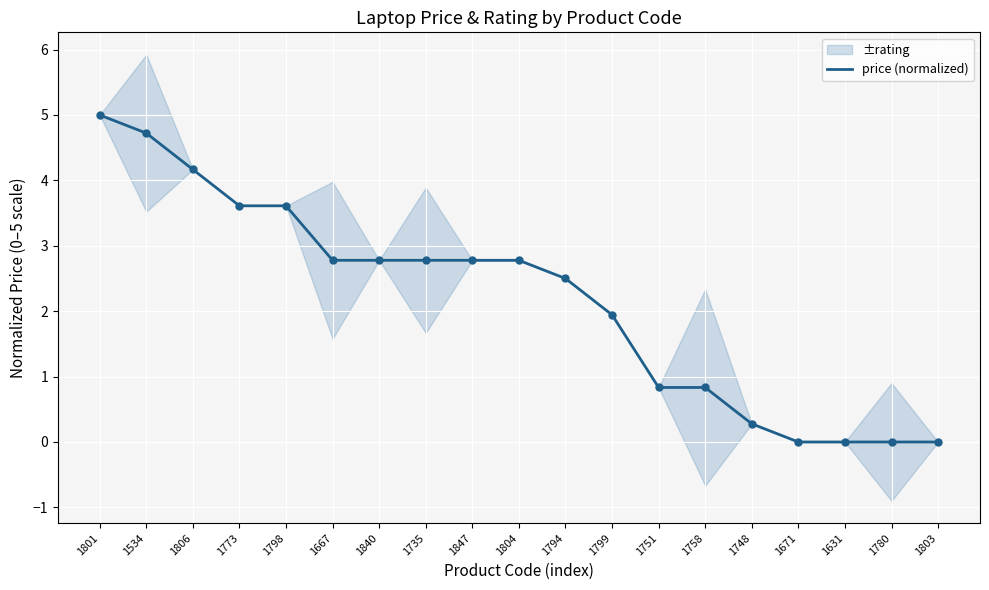

Reading left to right, list all the values displayed in this chart.

1801=5.0	1534=4.7	1806=4.2	1773=3.6	1798=3.6	1667=2.8	1840=2.8	1735=2.8	1847=2.8	1804=2.8	1794=2.5	1799=1.9	1751=0.8	1758=0.8	1748=0.3	1671=0.0	1631=0.0	1780=0.0	1803=0.0